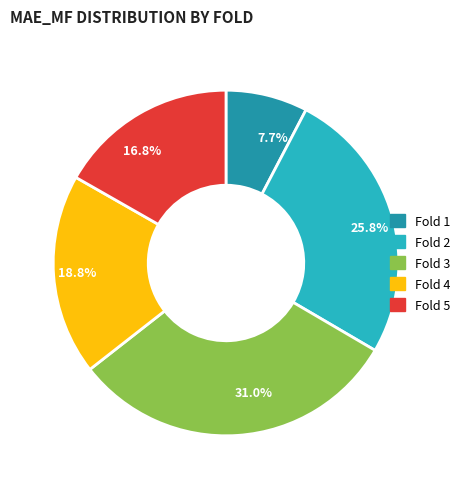

Rank the categories by value from highest to lowest.

31.0%, 25.8%, 18.8%, 16.8%, 7.7%